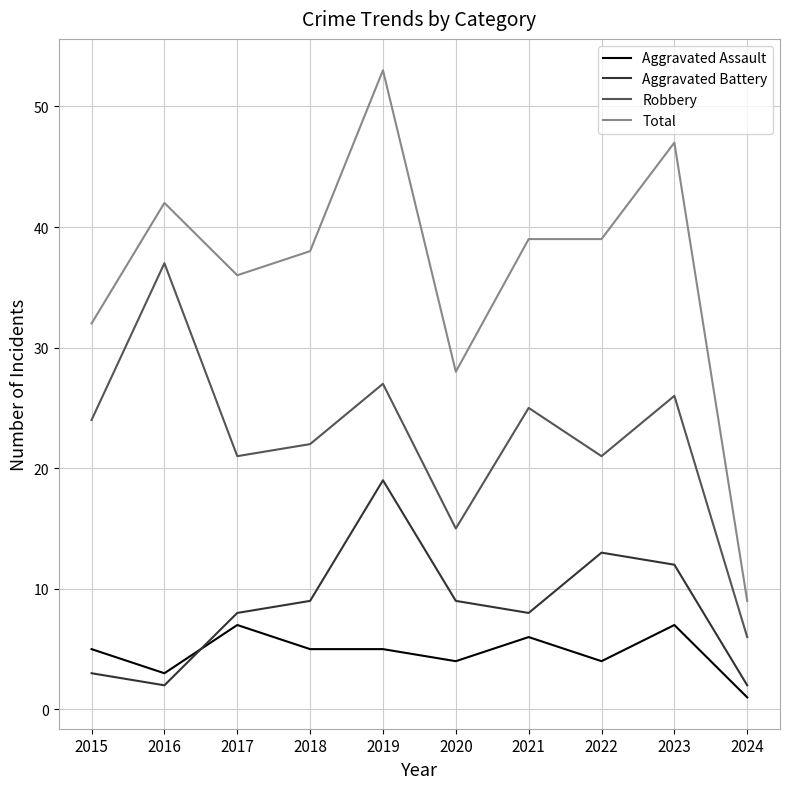

What is the maximum value shown in the chart?

53